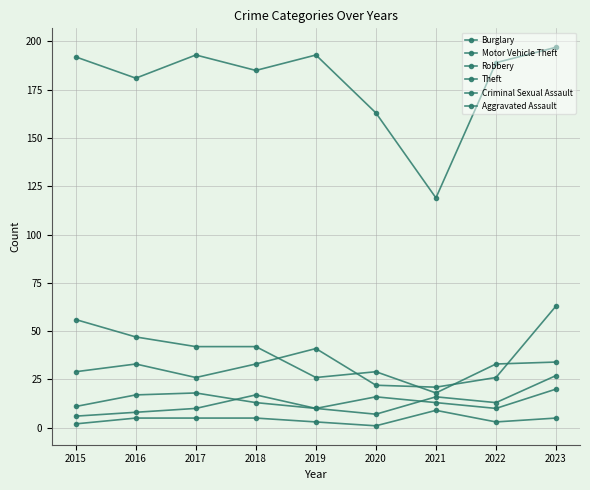

Where is the first local minimum for Motor Vehicle Theft?

2017